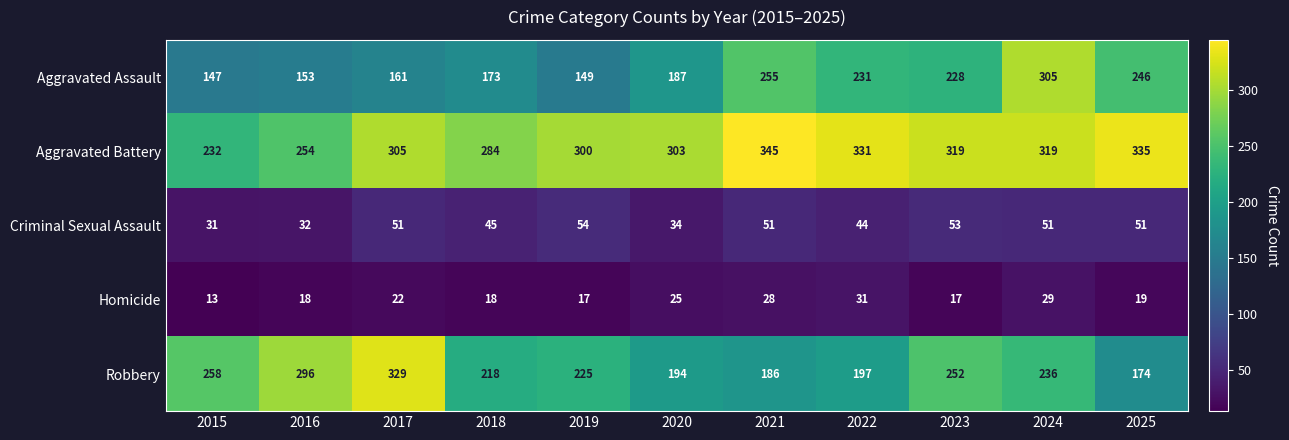

True or false: Criminal Sexual Assault has a value of 74 at 2025.

False